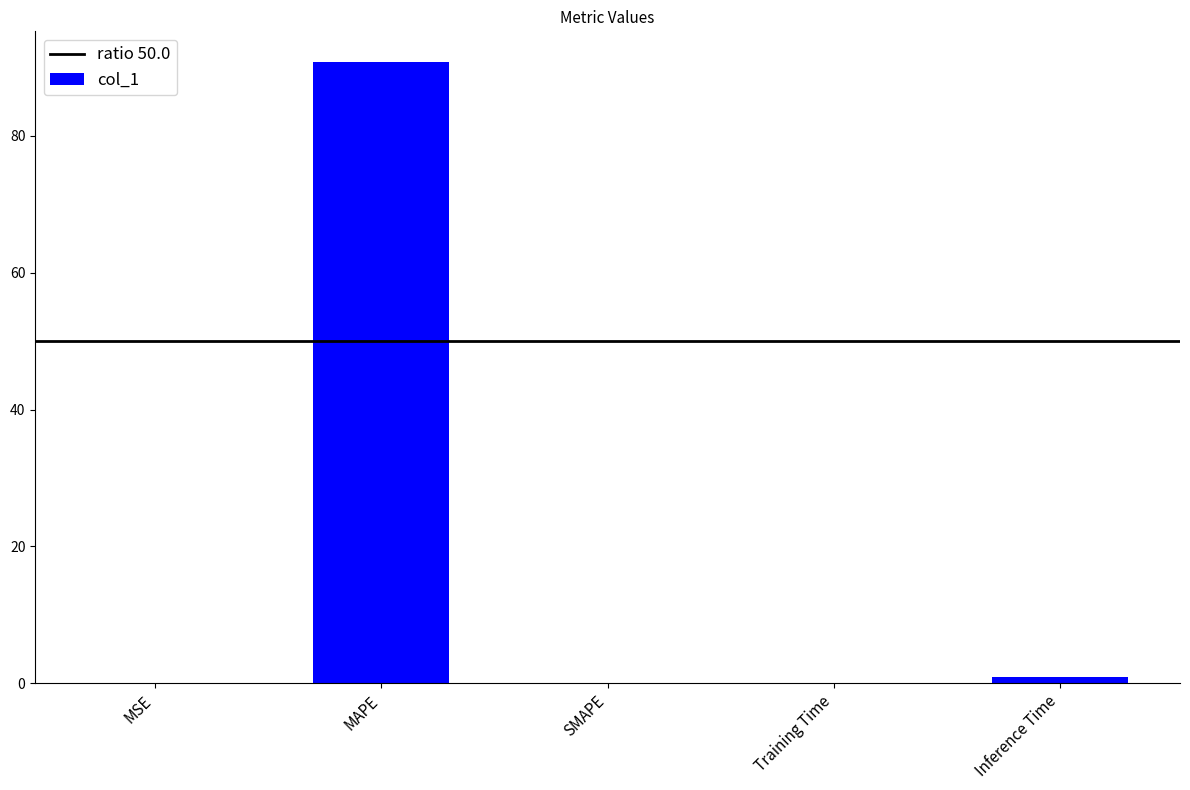

What is the change in value from MAPE to SMAPE?

-90.7